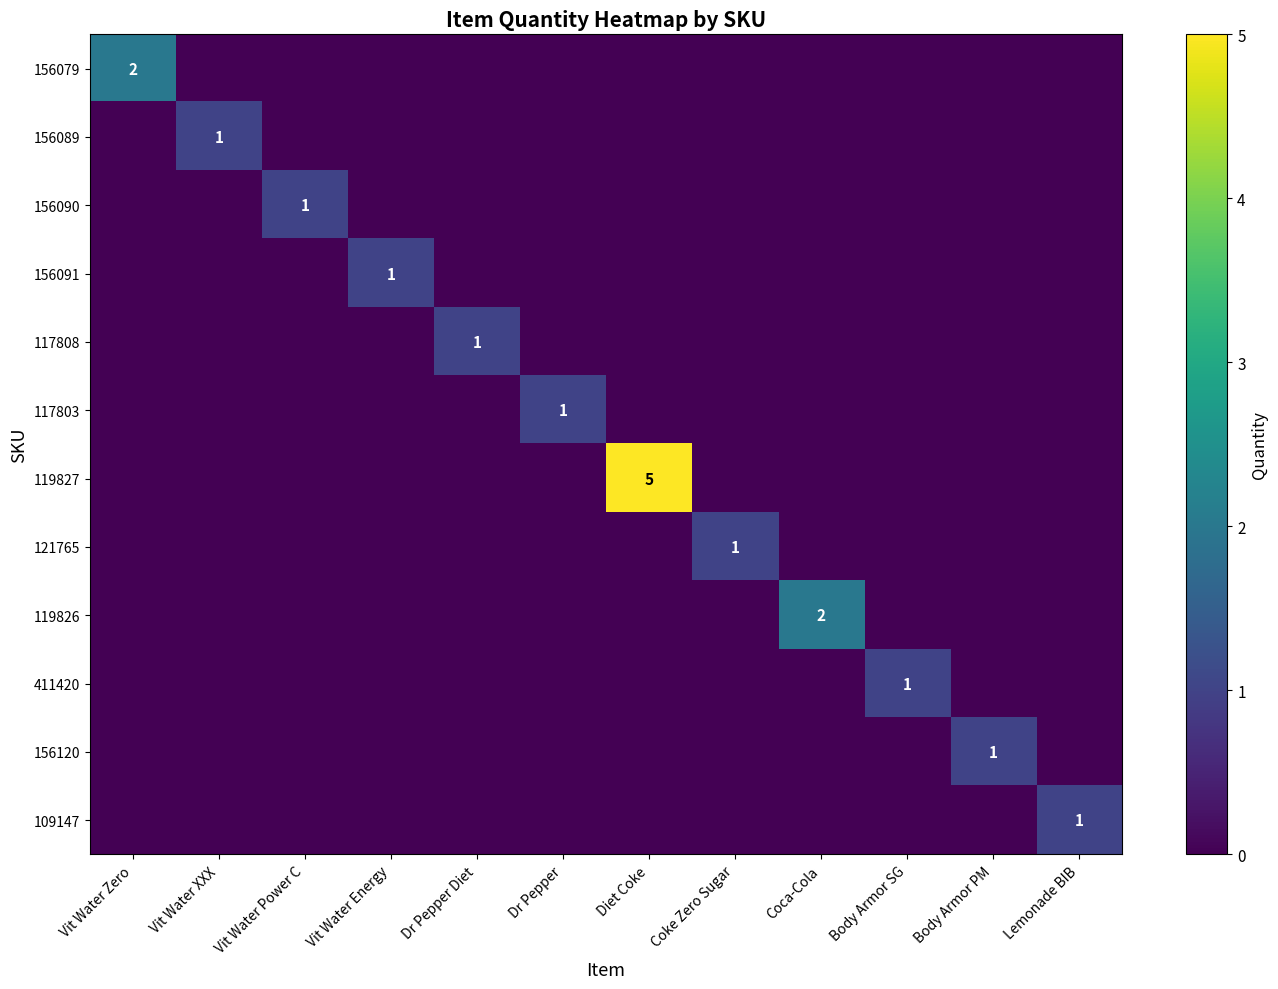

At which category is the sum across all series the highest?

Diet Coke